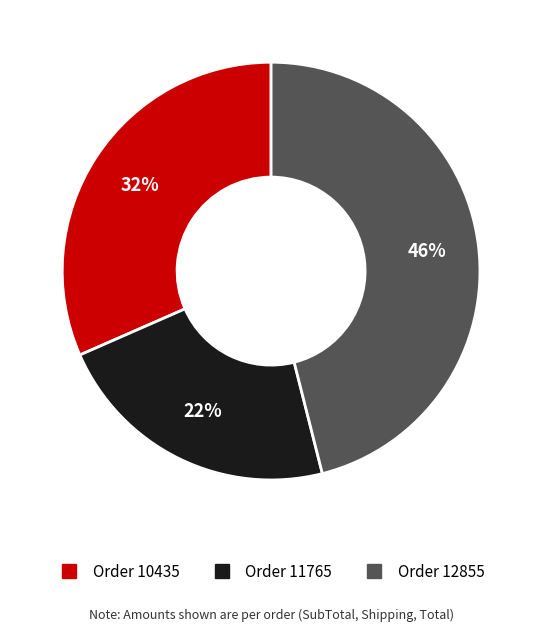

To the nearest percent, what is the difference between the largest and smallest slice percentages?

24%